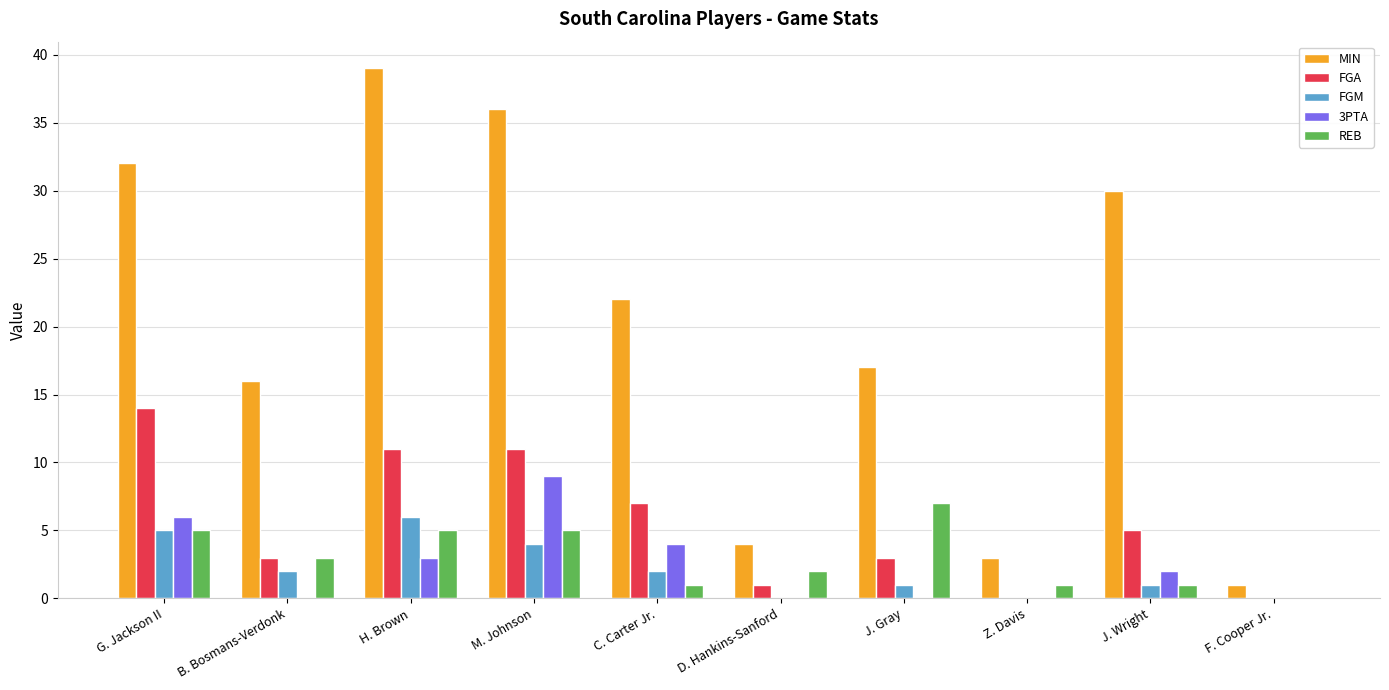

True or false: FGA has a value of 14 at G. Jackson II.

True